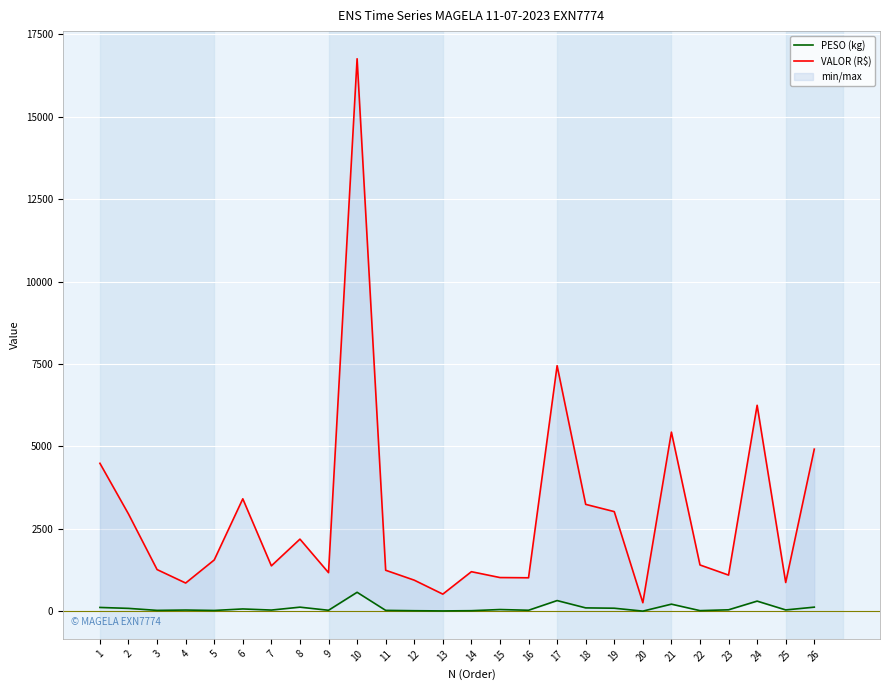

Rank the categories by PESO (kg) value from highest to lowest.

10, 17, 24, 21, 26, 8, 1, 18, 19, 2, 6, 15, 23, 25, 4, 7, 16, 9, 11, 3, 5, 22, 14, 12, 13, 20